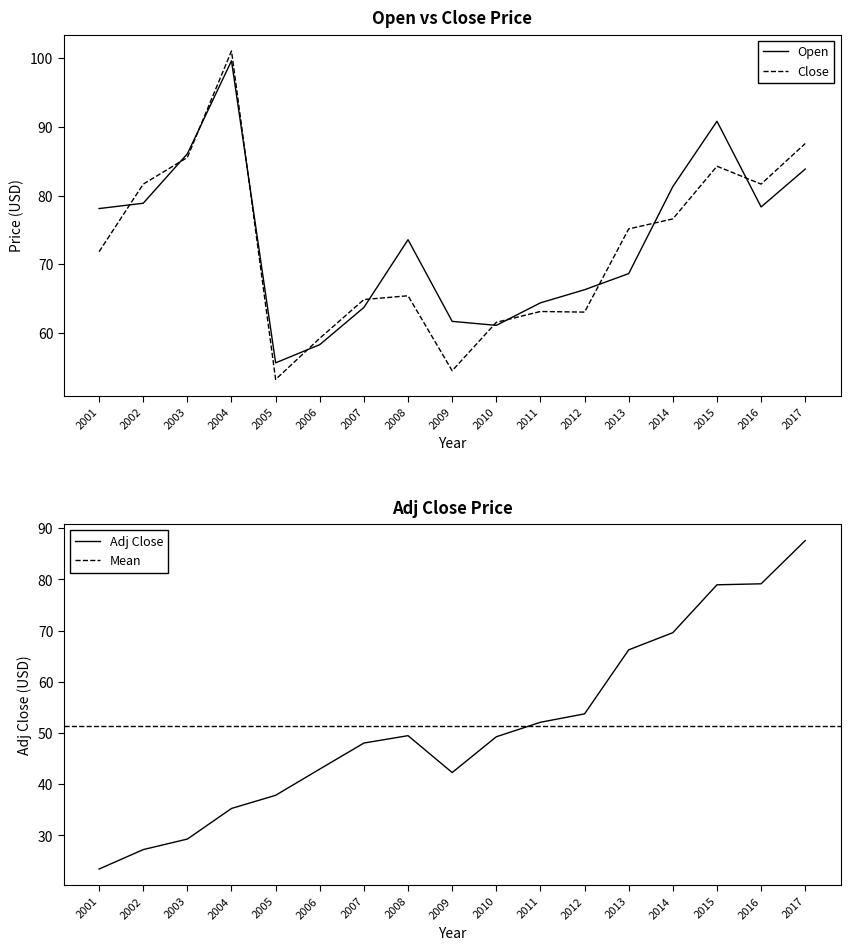

At 2004, list the series in order from largest to smallest.

Close, Open, Adj Close